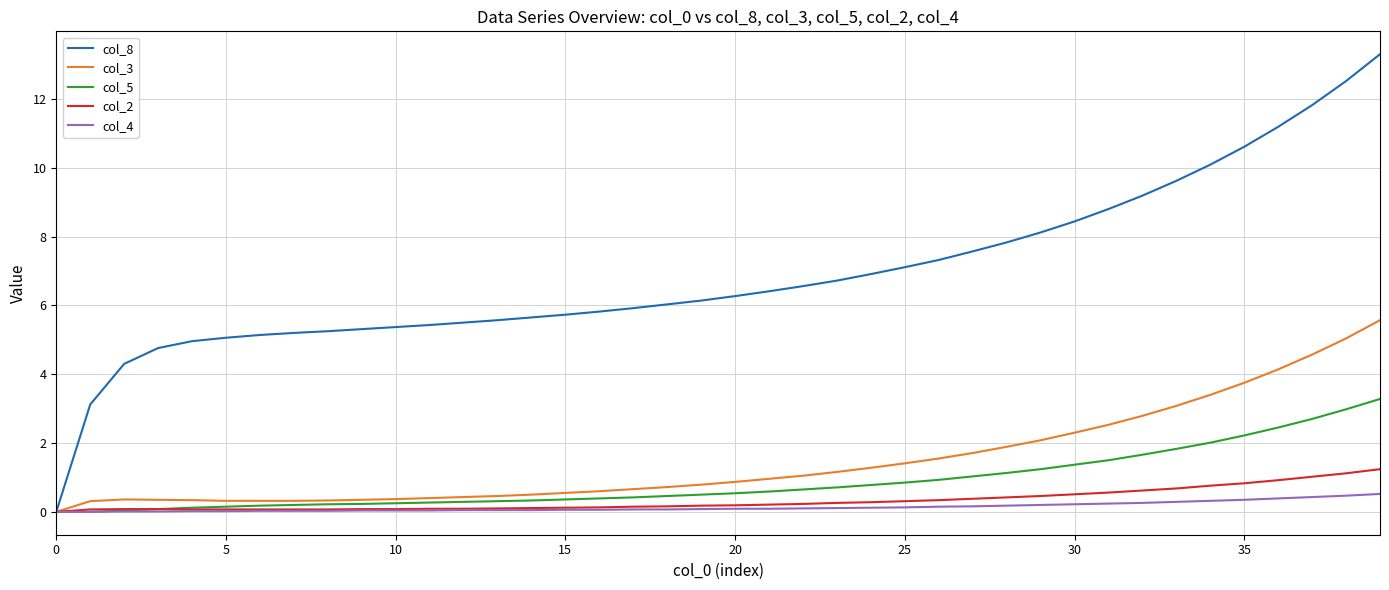

What are all the series names shown in the legend?

col_8, col_3, col_5, col_2, col_4